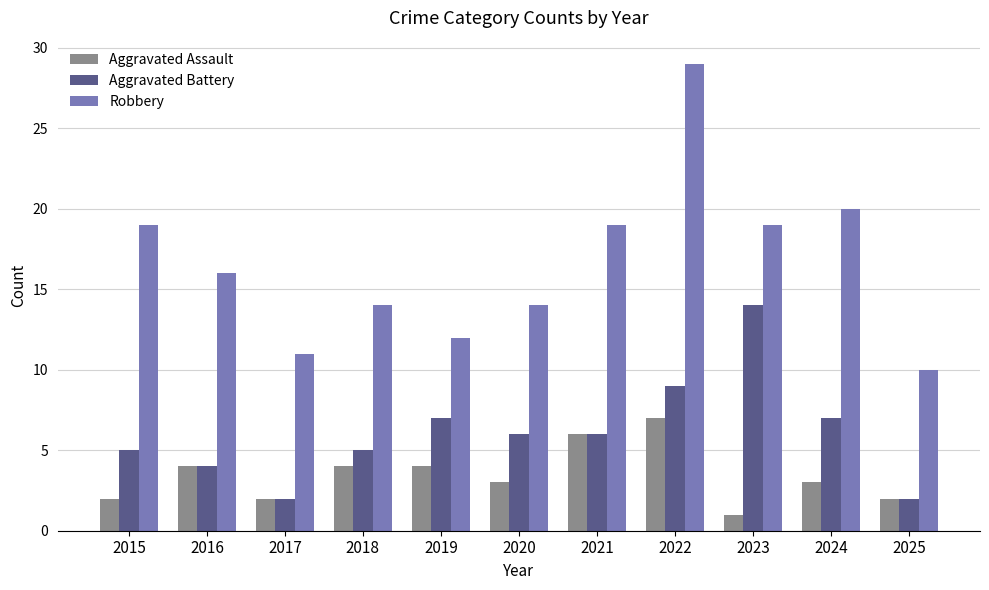

Which category has the highest value across all series?

2022